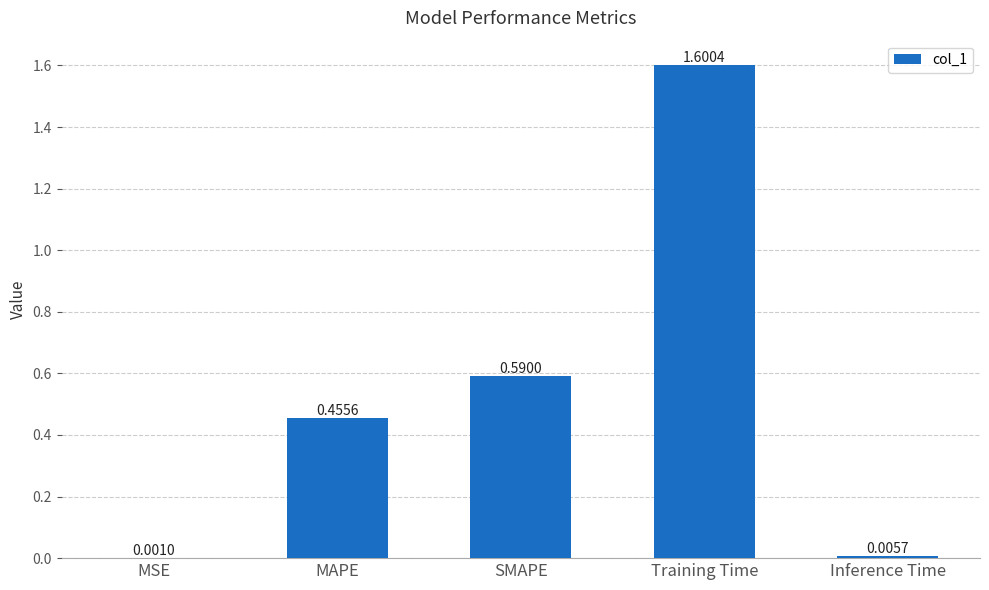

Are the bars grouped side by side (vs. stacked)?

No